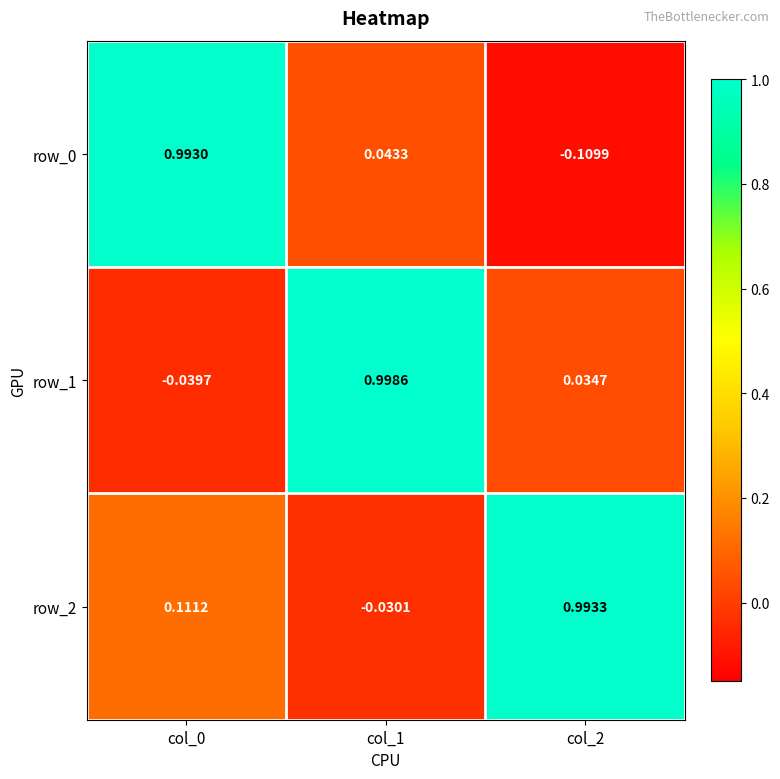

Read the row_2 value at col_0.

0.1